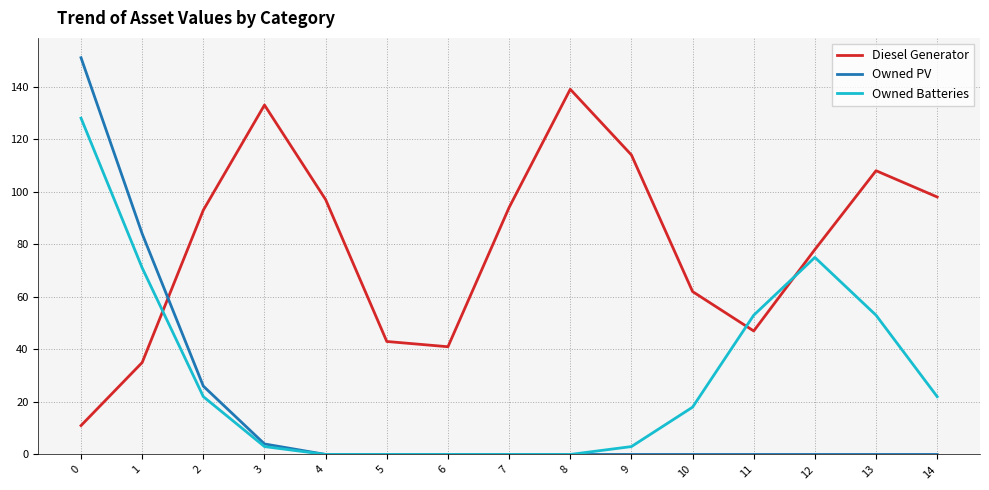

What are all the series names shown in the legend?

Diesel Generator, Owned PV, Owned Batteries